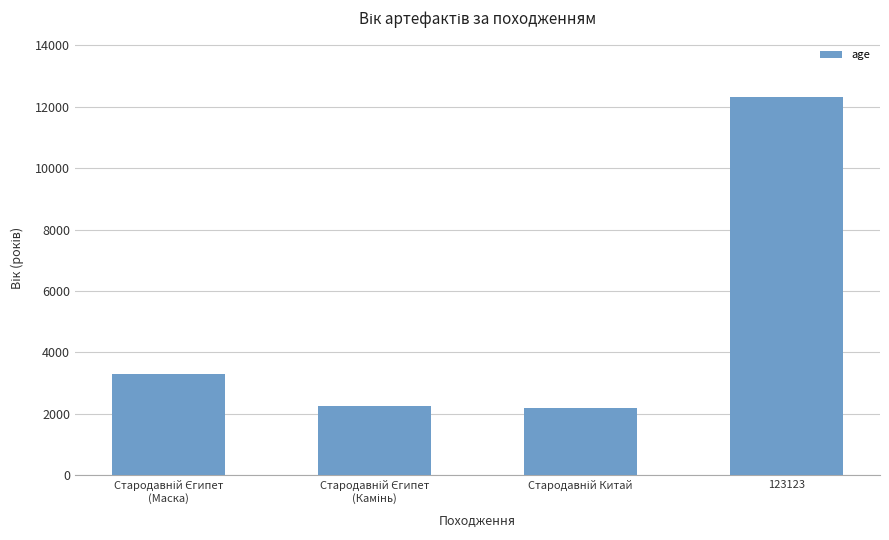

What is the greatest value displayed?

12312